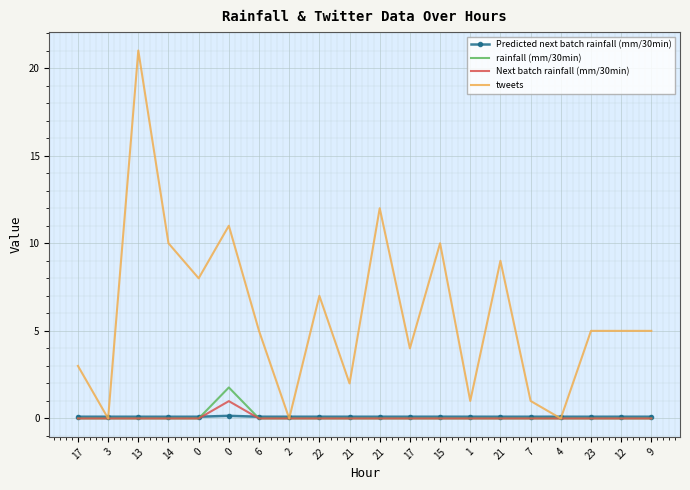

What are all the series names shown in the legend?

Predicted next batch rainfall (mm/30min), rainfall (mm/30min), Next batch rainfall (mm/30min), tweets